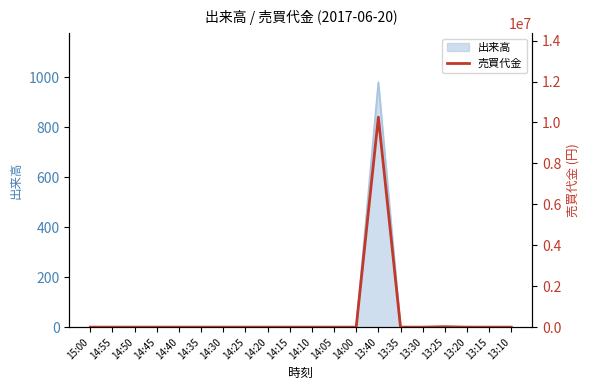

Which category has the lowest value across all series?

15:00